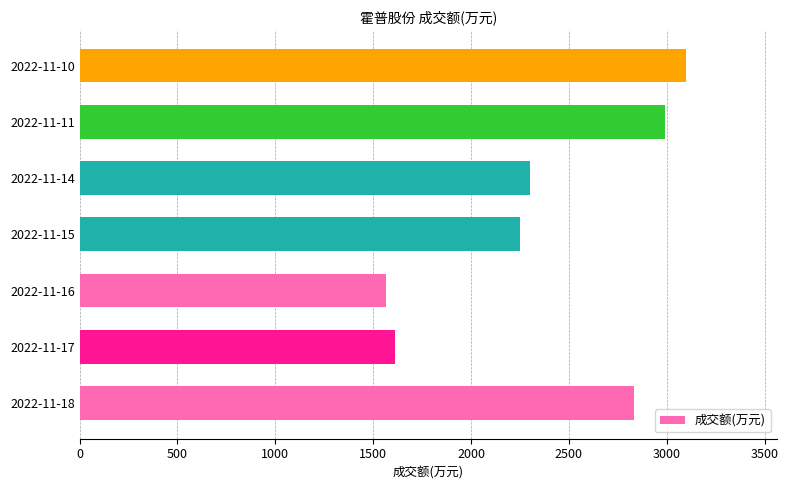

List the labels in order of value, largest first.

2022-11-10, 2022-11-11, 2022-11-18, 2022-11-14, 2022-11-15, 2022-11-17, 2022-11-16